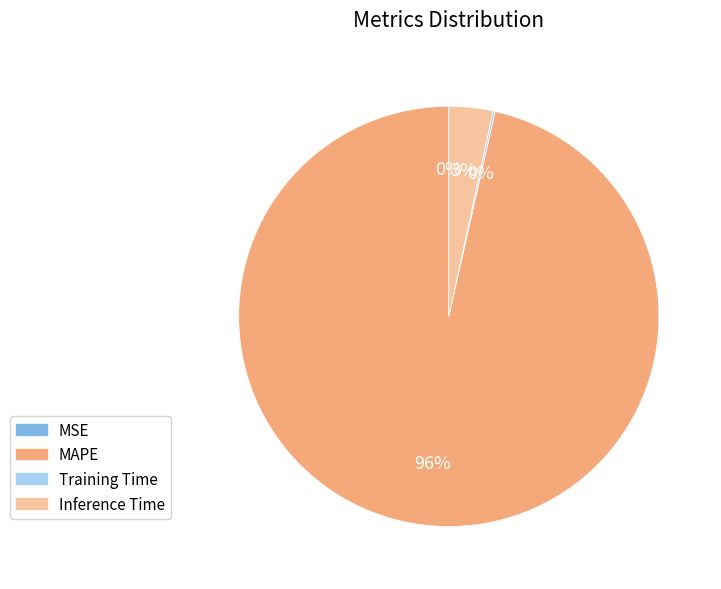

Which category has the biggest portion of the pie?

MAPE